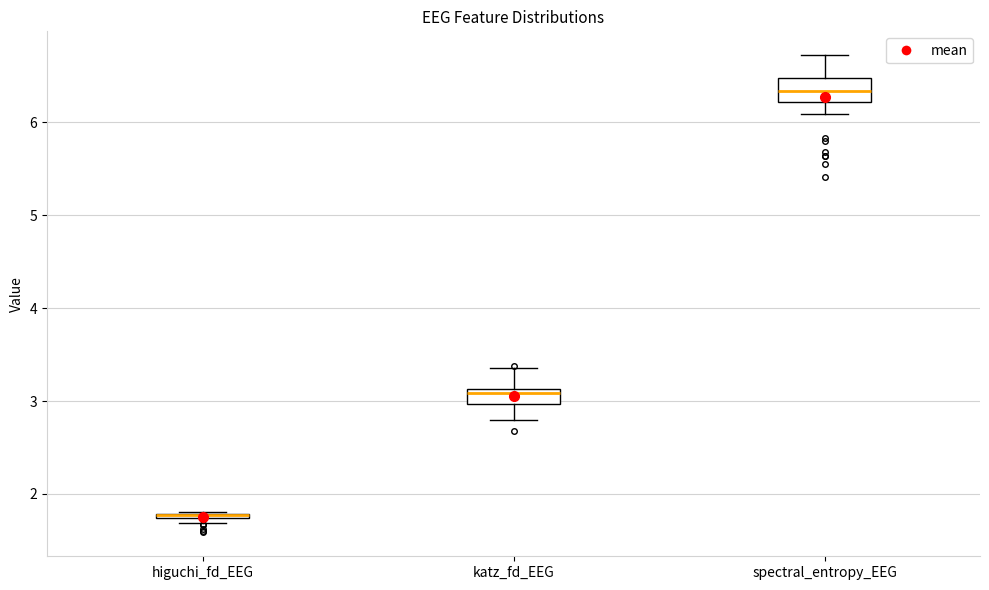

Where does the lower whisker of the box for katz_fd_EEG end on the y-axis? The values are not printed on the chart, so give them approximately, as read against the axis.

2.8